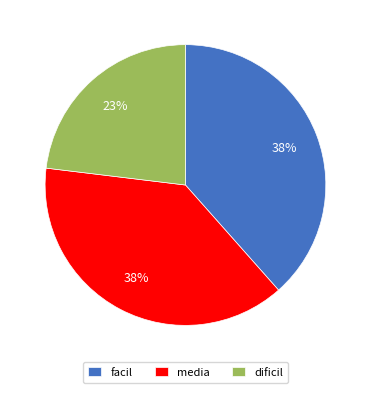

To the nearest percent, what is the average slice percentage?

33%